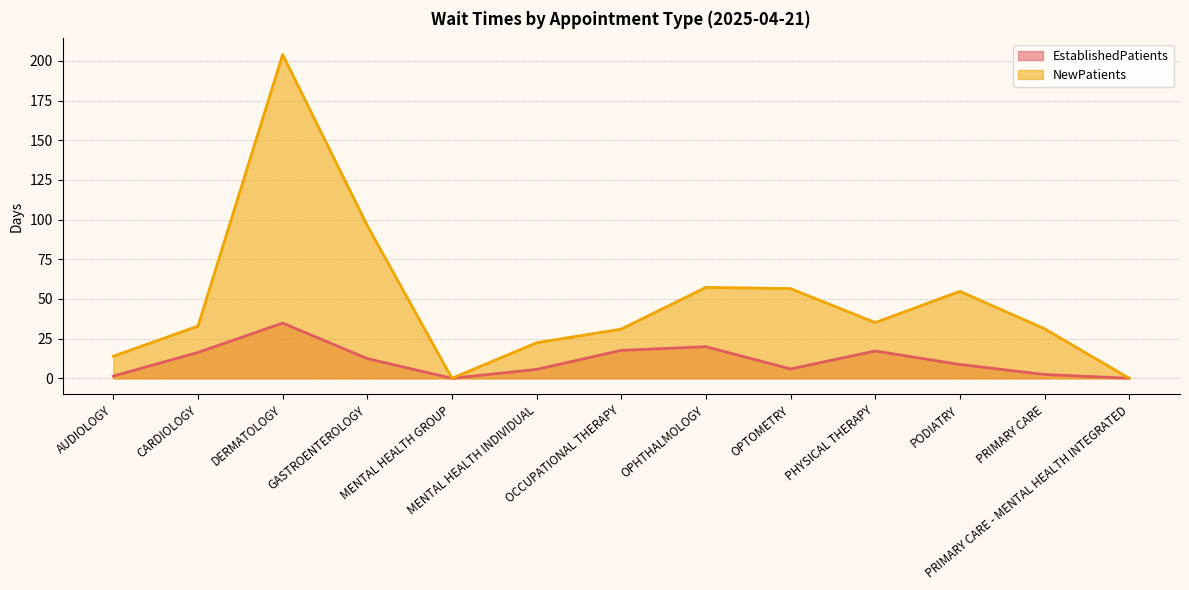

True or false: EstablishedPatients and NewPatients cross at least once.

False